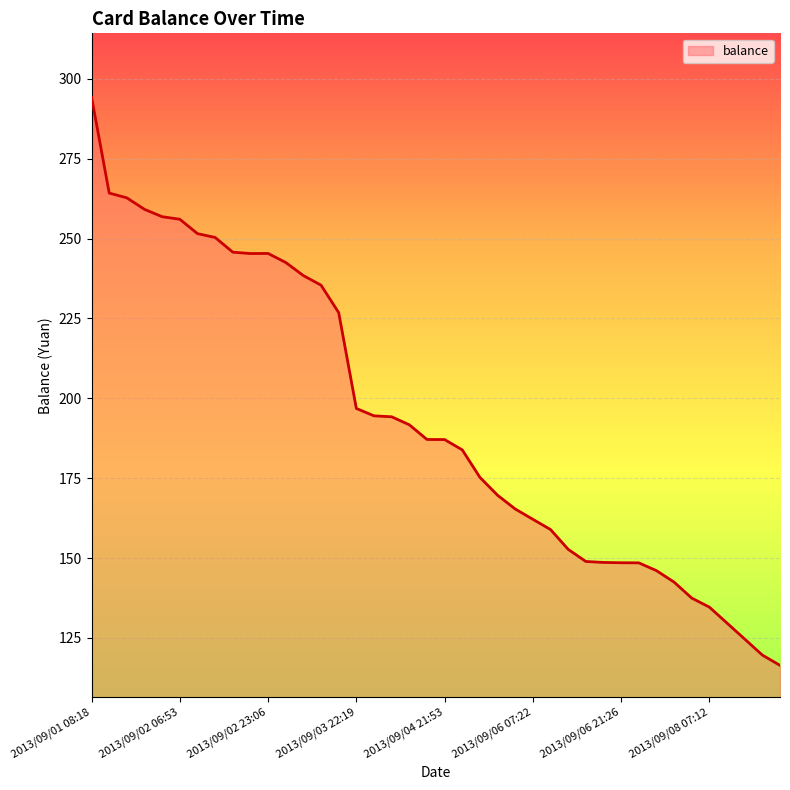

What is the difference between the maximum and minimum values?

177.8